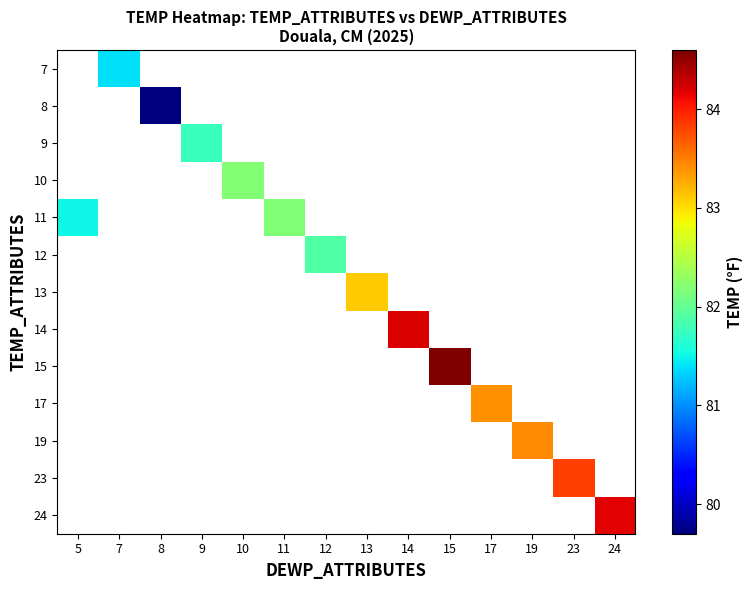

What is the minimum value shown in the chart?

79.7